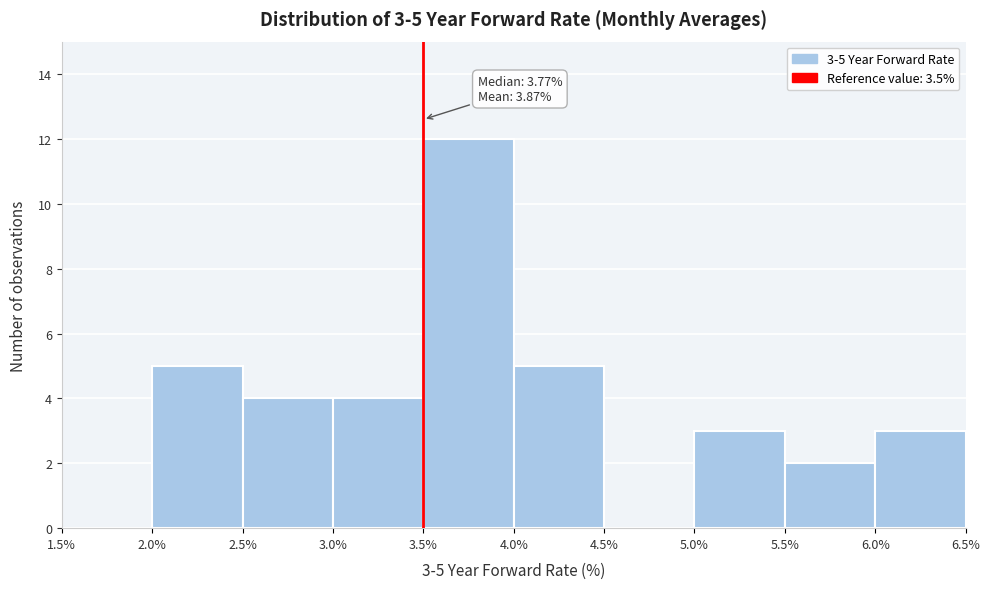

Which range on the x-axis has the tallest bar?

3.5% to 4.0%